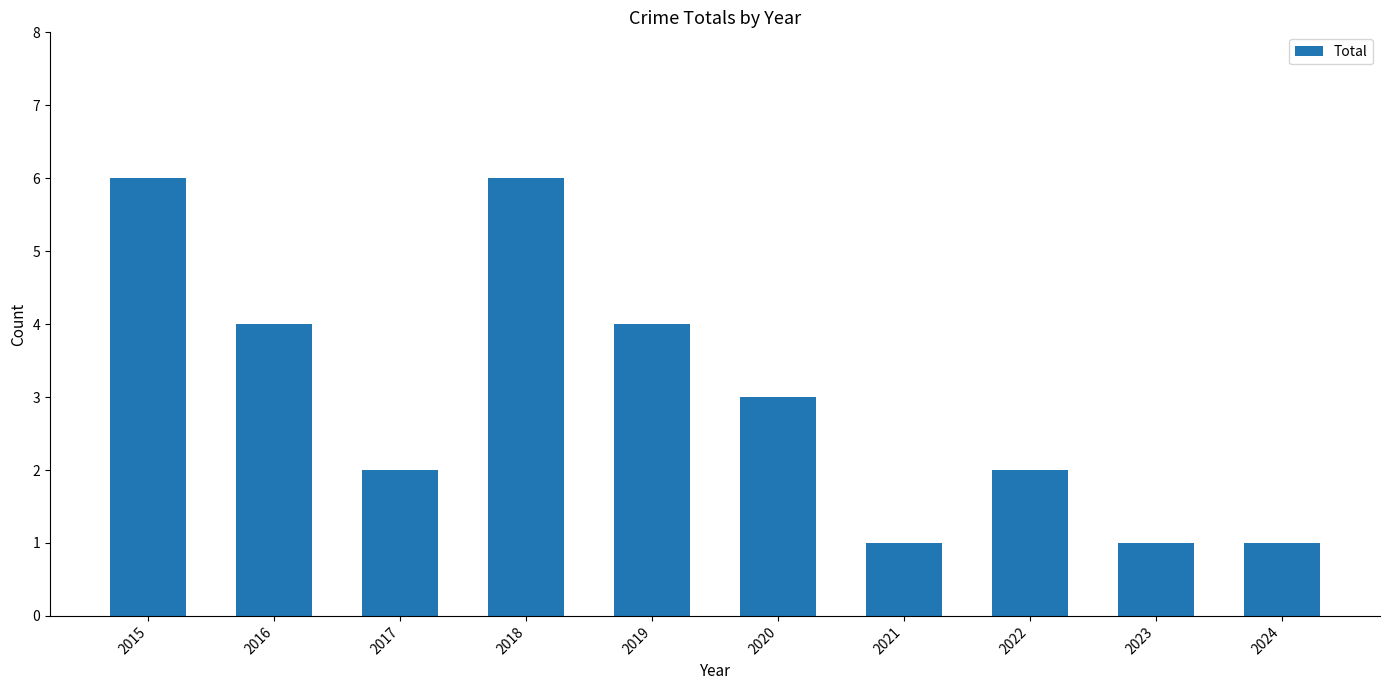

The value at 2021 is 2. True or false?

False